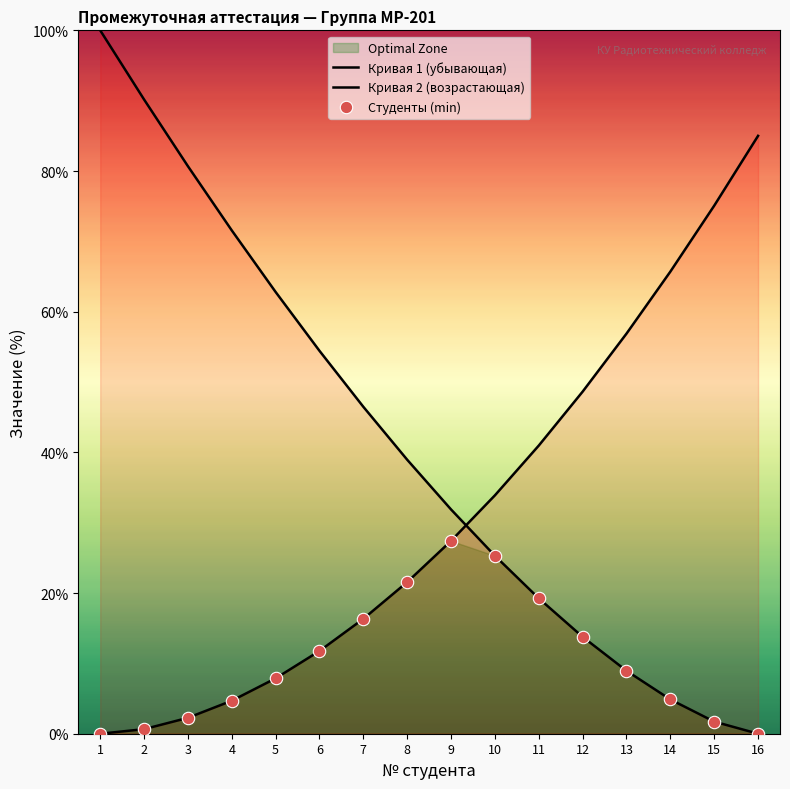

What is the total value across all series at 9?

86.7